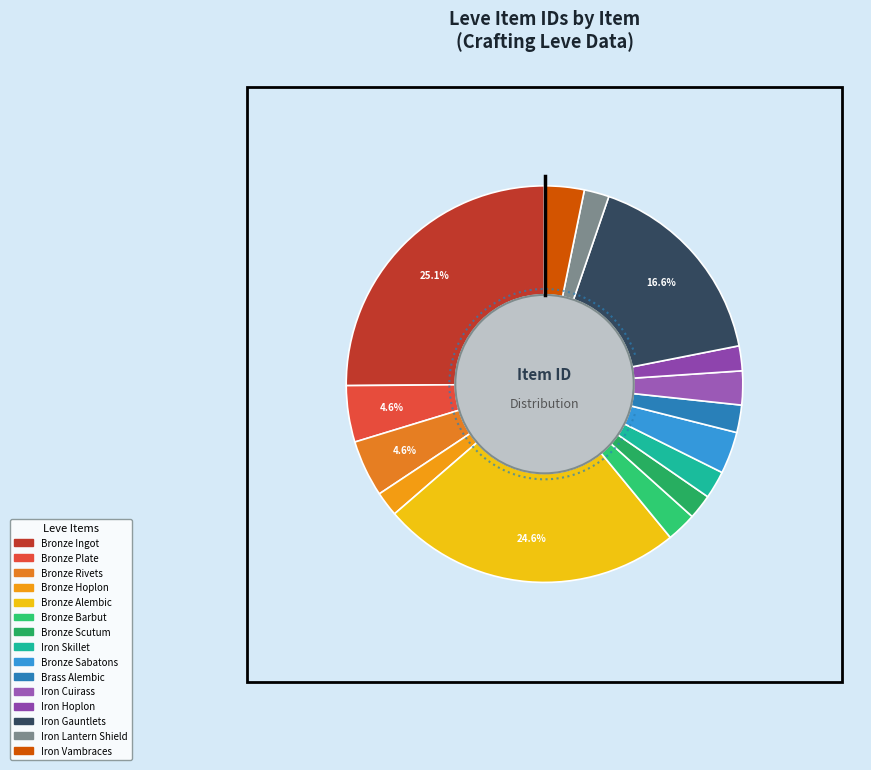

What is the smallest slice in the pie chart?

Bronze Hoplon